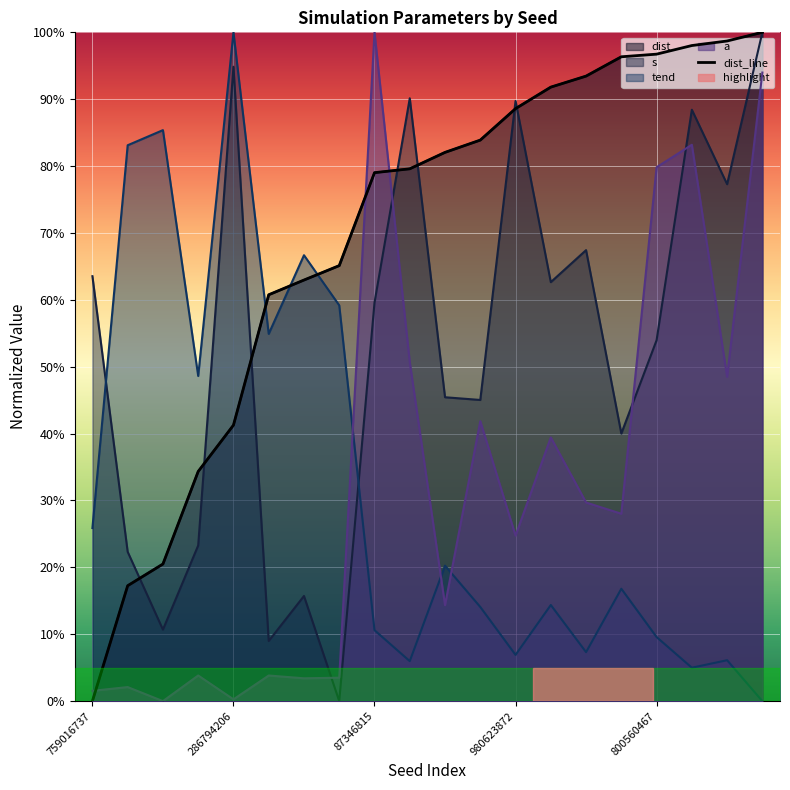

True or false: the data shows 0.5 at 980623872.

False